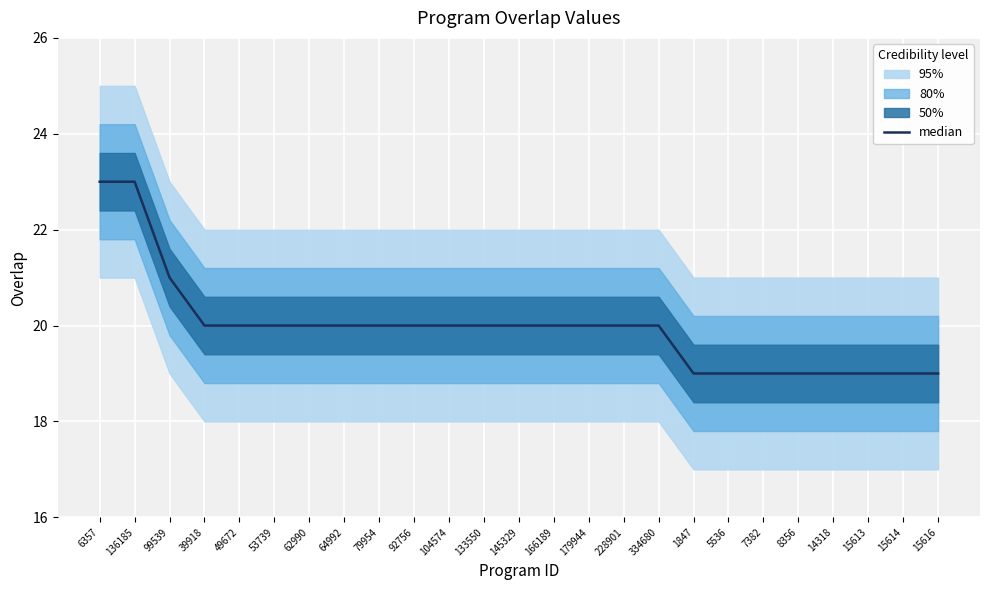

Where does the data first go above 20?

6357